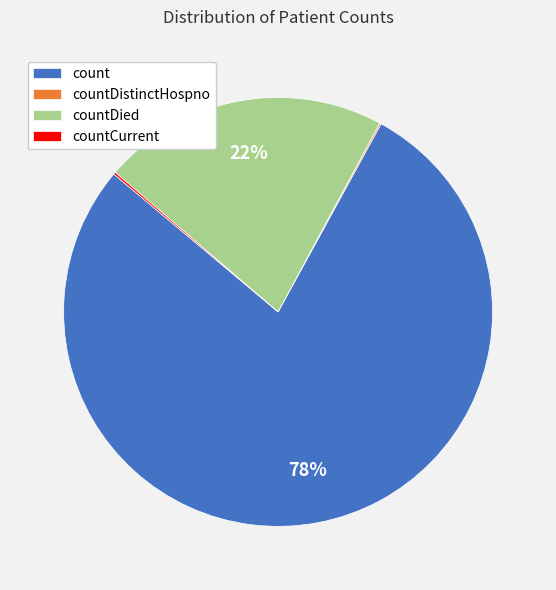

To the nearest percent, what is the difference between the largest and smallest slice percentages?

78%